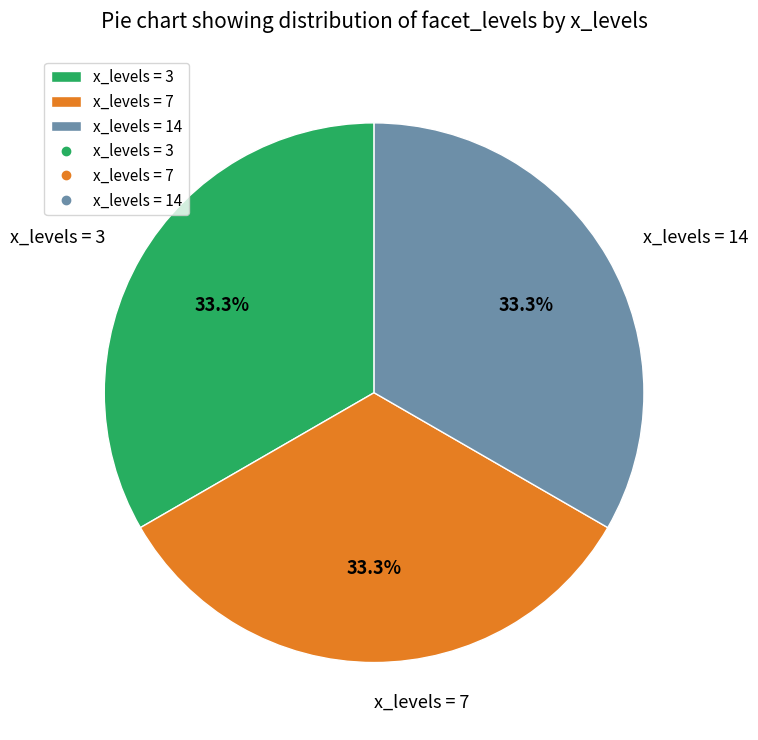

How many slices are in this pie chart?

3